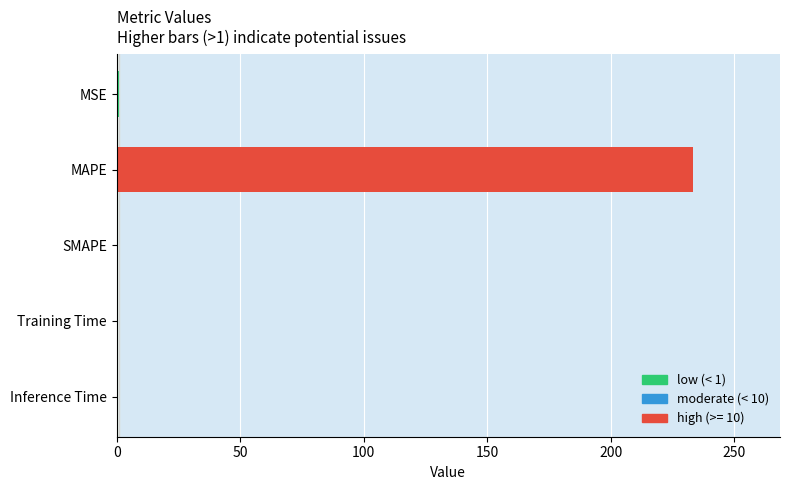

What is the maximum value shown in the chart?

233.4